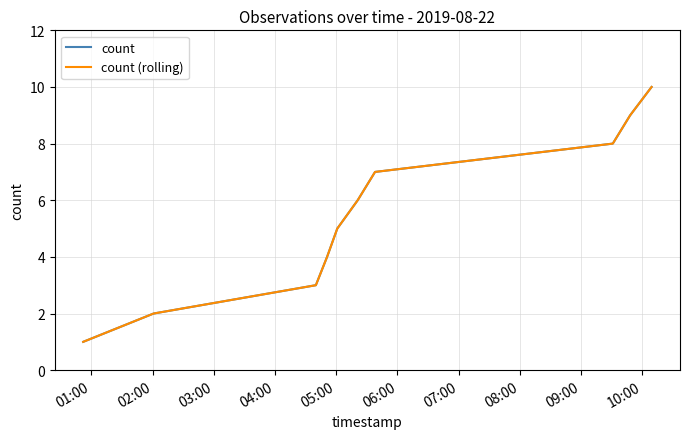

At which label does count reach its minimum?

01:00